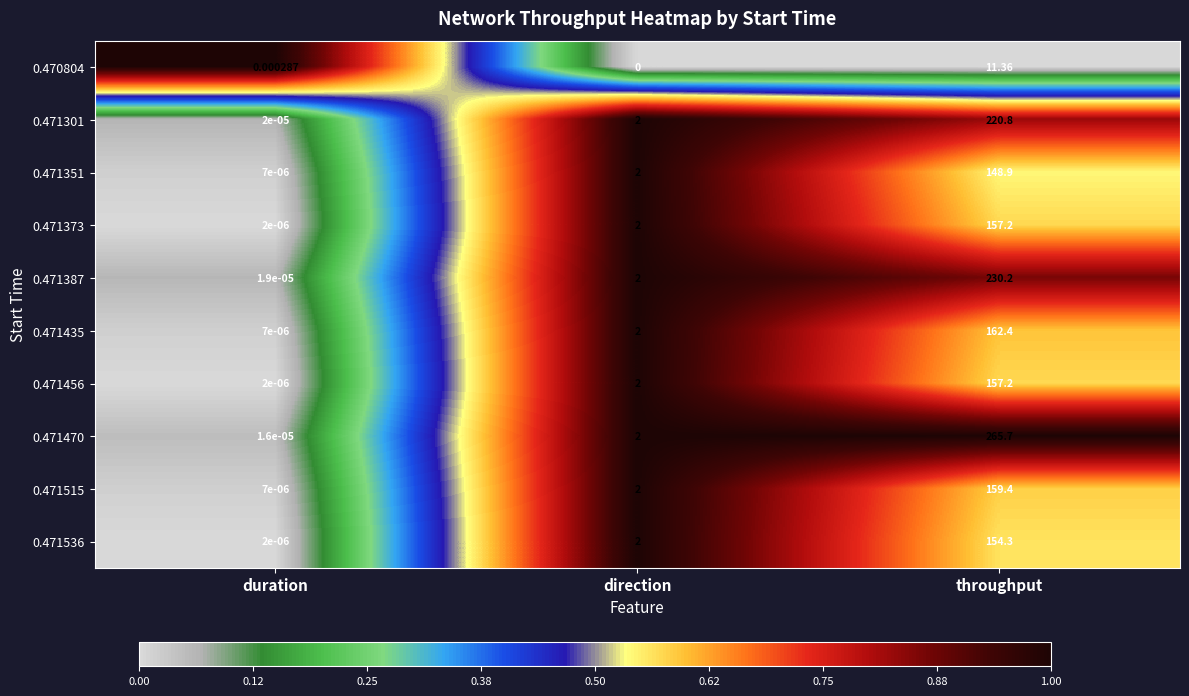

Which label corresponds to the largest value in the chart?

throughput